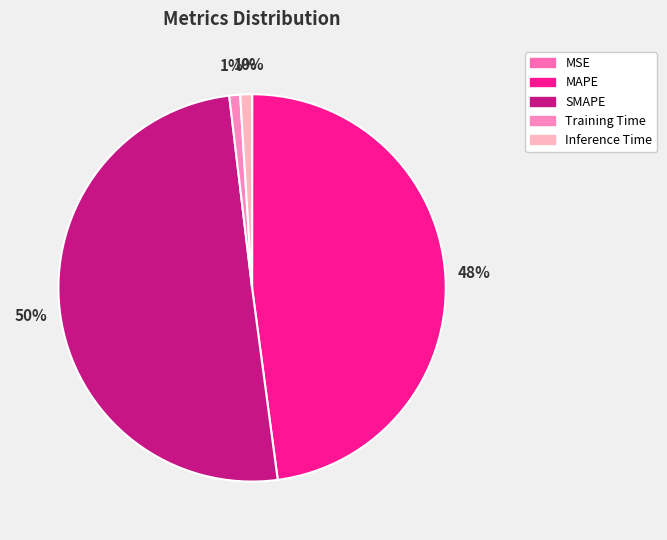

What percentage do Inference Time and MSE together represent?

1.0%